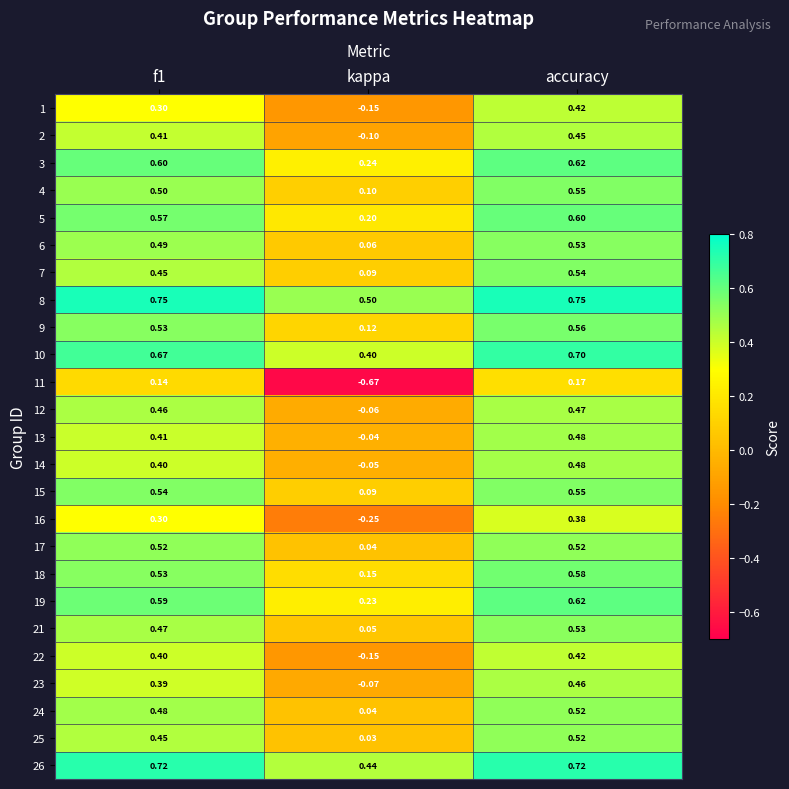

At which label is 13 closest to 0?

kappa